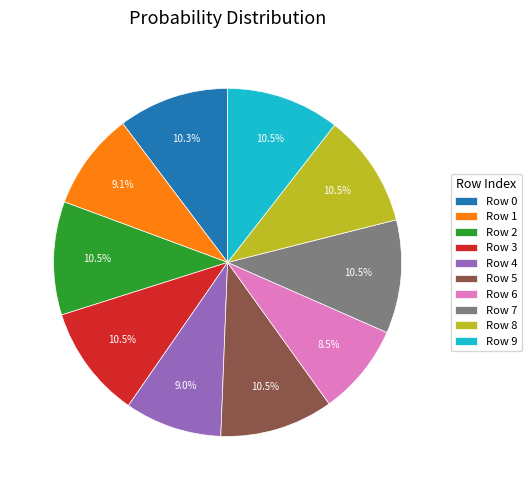

Approximately how many times larger is the value at Row 0 compared to Row 9?

1.0